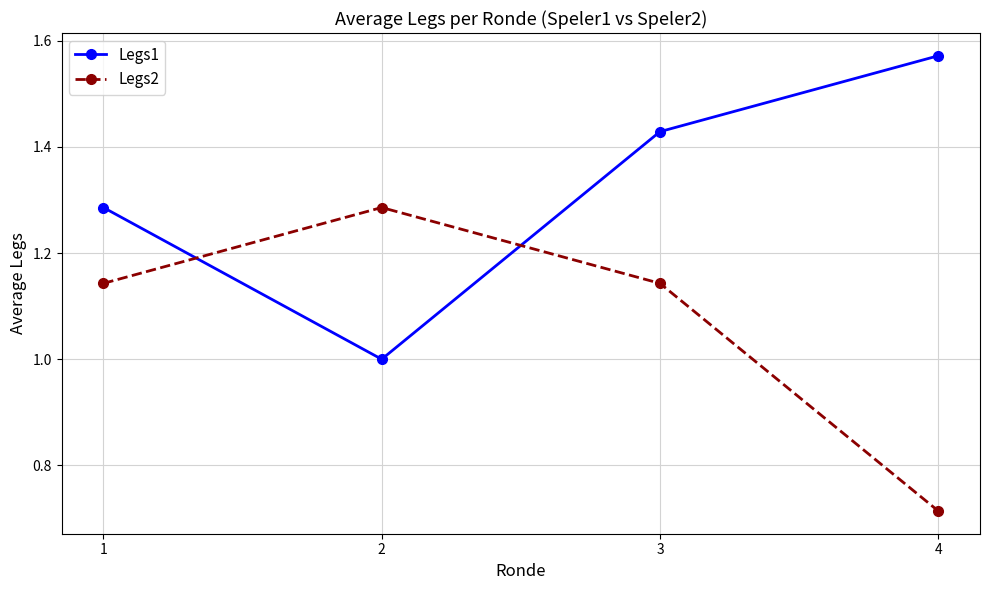

Which label corresponds to the smallest value in the chart?

4